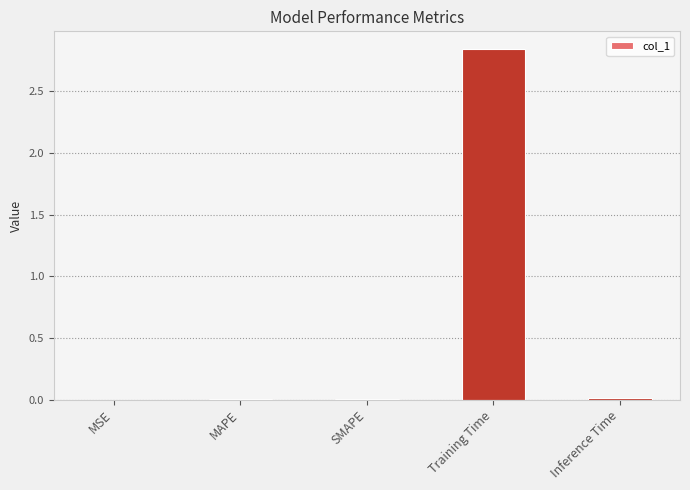

Between MAPE and Training Time, which is larger?

Training Time